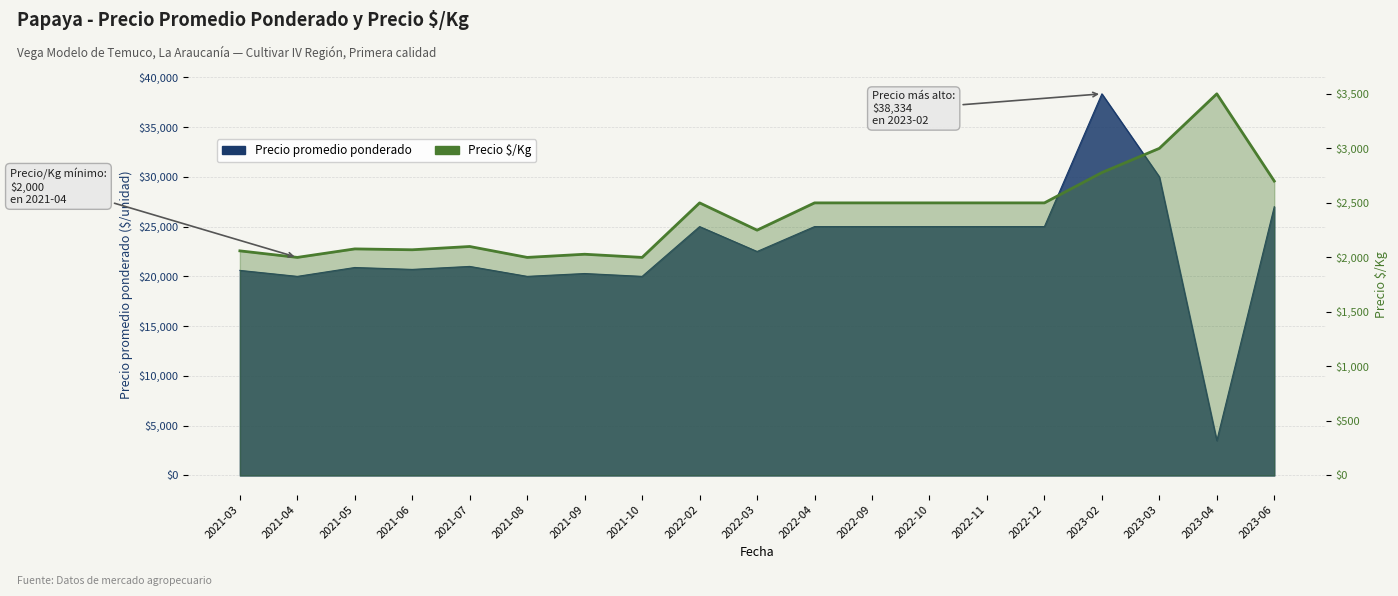

What is the ratio of the value at 2022-09 to the value at 2021-04?

1.2